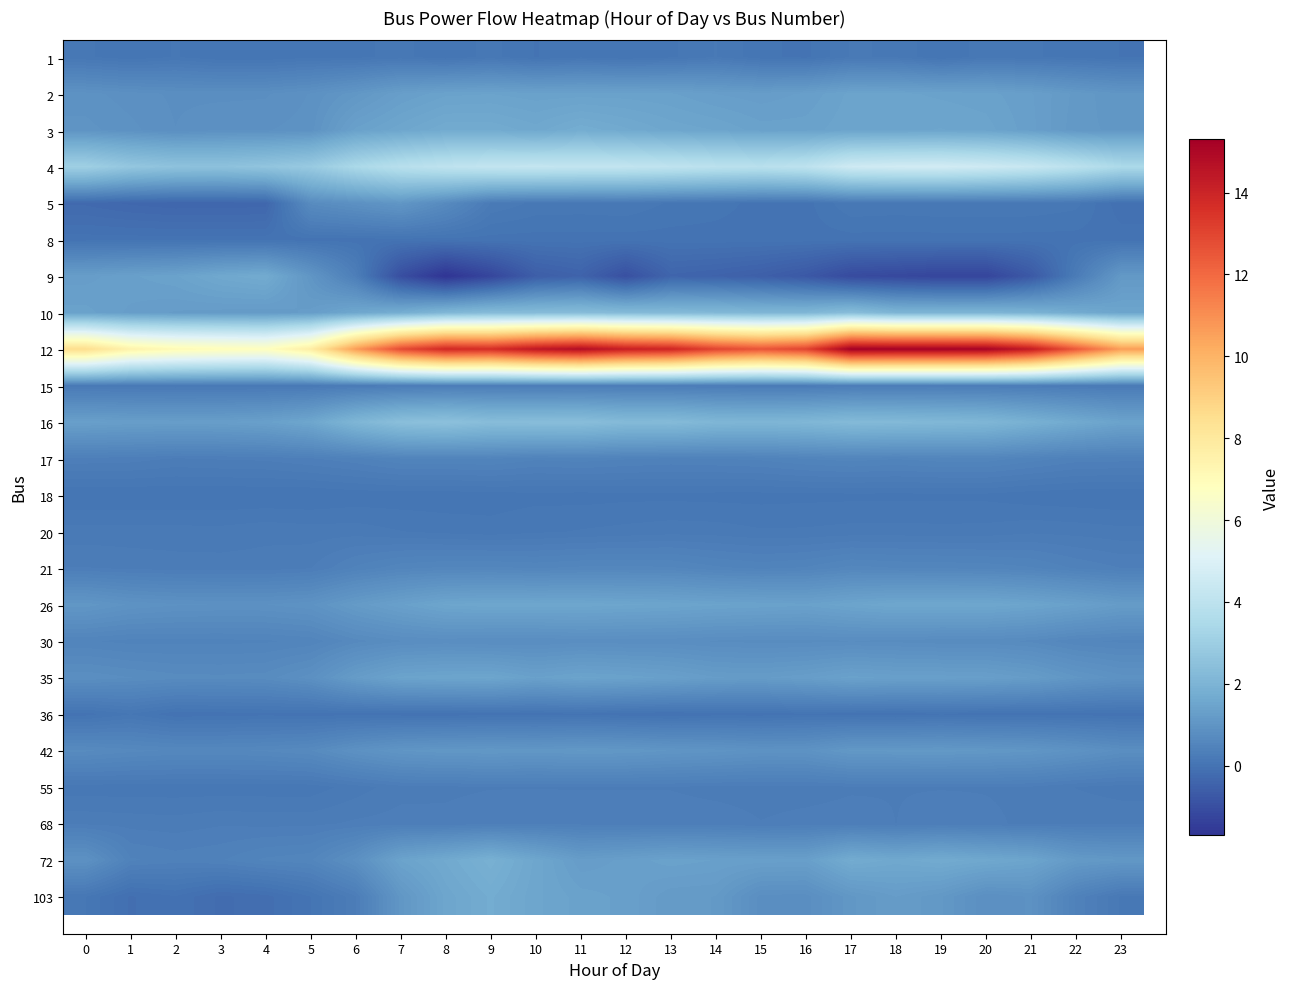

Reading left to right, transcribe all the data shown in this chart.

1: 0=0.1	1=0.0	2=0.1	3=0.0	4=0.0	5=0.1	6=0.1	7=0.1	8=0.0	9=0.1	10=0.0	11=0.1	12=0.0	13=0.1	14=0.2	15=0.0	16=0.0	17=0.2	18=0.2	19=0.0	20=0.1	21=0.1	22=0.1	23=0.0
2: 0=0.9	1=0.9	2=0.8	3=0.8	4=0.8	5=0.9	6=1.1	7=1.3	8=1.4	9=1.4	10=1.4	11=1.4	12=1.4	13=1.4	14=1.3	15=1.3	16=1.3	17=1.4	18=1.4	19=1.4	20=1.4	21=1.3	22=1.1	23=1.0
3: 0=1.0	1=0.9	2=0.8	3=0.9	4=0.9	5=0.9	6=1.4	7=1.5	8=1.7	9=1.7	10=1.6	11=1.7	12=1.6	13=1.5	14=1.5	15=1.4	16=1.4	17=1.5	18=1.5	19=1.5	20=1.5	21=1.3	22=1.1	23=1.1
4: 0=3.1	1=2.7	2=2.6	3=2.5	4=2.6	5=2.8	6=3.4	7=3.8	8=4.1	9=4.2	10=4.2	11=4.2	12=4.2	13=4.1	14=4.0	15=3.9	16=4.0	17=4.6	18=4.6	19=4.7	20=4.5	21=4.3	22=3.9	23=3.5
5: 0=-0.3	1=-0.3	2=-0.4	3=-0.4	4=-0.3	5=0.7	6=0.9	7=1.1	8=0.7	9=0.2	10=0.1	11=0.1	12=0.2	13=0.1	14=0.1	15=0.0	16=0.0	17=0.2	18=0.1	19=0.2	20=0.2	21=0.2	22=0.1	23=-0.1
8: 0=0.0	1=0.0	2=0.0	3=0.0	4=0.0	5=0.0	6=0.0	7=0.0	8=0.0	9=0.0	10=0.0	11=0.0	12=0.0	13=0.0	14=0.0	15=0.0	16=0.0	17=0.0	18=0.0	19=0.0	20=0.0	21=0.0	22=0.0	23=0.0
9: 0=1.3	1=1.3	2=1.4	3=1.6	4=1.7	5=1.0	6=0.3	7=-1.0	8=-1.7	9=-1.2	10=-0.6	11=-0.4	12=-1.0	13=-0.4	14=-0.4	15=-0.5	16=-0.7	17=-1.1	18=-1.2	19=-1.2	20=-1.2	21=-0.7	22=0.3	23=1.1
10: 0=1.4	1=1.3	2=1.2	3=1.2	4=1.2	5=1.2	6=1.6	7=1.8	8=2.1	9=2.3	10=2.3	11=2.3	12=2.2	13=2.2	14=2.2	15=2.1	16=2.1	17=2.3	18=2.0	19=2.0	20=2.0	21=1.9	22=1.7	23=1.5
12: 0=8.5	1=7.5	2=7.1	3=6.9	4=6.8	5=7.7	6=10.6	7=12.8	8=13.9	9=13.7	10=14.5	11=14.8	12=14.2	13=14.0	14=13.0	15=12.6	16=13.0	17=15.3	18=15.3	19=15.2	20=15.2	21=14.3	22=12.4	23=10.6
15: 0=0.2	1=0.2	2=0.2	3=0.2	4=0.2	5=0.2	6=0.2	7=0.3	8=0.3	9=0.3	10=0.3	11=0.3	12=0.3	13=0.3	14=0.3	15=0.2	16=0.2	17=0.3	18=0.3	19=0.3	20=0.3	21=0.3	22=0.2	23=0.2
16: 0=1.3	1=1.3	2=1.3	3=1.3	4=1.3	5=1.5	6=2.1	7=2.4	8=2.5	9=2.3	10=2.4	11=2.4	12=2.2	13=2.2	14=2.1	15=2.1	16=2.1	17=2.2	18=2.2	19=2.1	20=2.1	21=1.9	22=1.6	23=1.4
17: 0=0.3	1=0.3	2=0.3	3=0.3	4=0.3	5=0.4	6=0.4	7=0.5	8=0.5	9=0.5	10=0.4	11=0.5	12=0.4	13=0.4	14=0.4	15=0.4	16=0.5	17=0.5	18=0.5	19=0.5	20=0.5	21=0.5	22=0.4	23=0.4
18: 0=0.0	1=0.0	2=0.0	3=0.0	4=0.0	5=0.0	6=0.0	7=0.1	8=0.1	9=0.1	10=0.1	11=0.1	12=0.1	13=0.1	14=0.1	15=0.1	16=0.1	17=0.1	18=0.1	19=0.1	20=0.1	21=0.1	22=0.0	23=0.0
20: 0=0.2	1=0.2	2=0.2	3=0.2	4=0.2	5=0.2	6=0.2	7=0.2	8=0.1	9=0.1	10=0.1	11=0.2	12=0.2	13=0.2	14=0.2	15=0.2	16=0.2	17=0.2	18=0.2	19=0.2	20=0.2	21=0.2	22=0.2	23=0.2
21: 0=0.3	1=0.3	2=0.3	3=0.3	4=0.3	5=0.3	6=0.4	7=0.5	8=0.6	9=0.6	10=0.6	11=0.6	12=0.6	13=0.6	14=0.5	15=0.5	16=0.5	17=0.6	18=0.6	19=0.6	20=0.5	21=0.5	22=0.4	23=0.4
26: 0=1.1	1=0.9	2=0.9	3=0.9	4=0.9	5=0.9	6=1.2	7=1.3	8=1.5	9=1.5	10=1.5	11=1.5	12=1.5	13=1.5	14=1.4	15=1.4	16=1.4	17=1.5	18=1.6	19=1.6	20=1.6	21=1.5	22=1.4	23=1.2
30: 0=0.5	1=0.5	2=0.5	3=0.5	4=0.5	5=0.5	6=0.7	7=0.8	8=0.8	9=0.8	10=0.8	11=0.8	12=0.8	13=0.8	14=0.8	15=0.7	16=0.7	17=0.8	18=0.7	19=0.7	20=0.7	21=0.7	22=0.6	23=0.5
35: 0=0.8	1=0.8	2=0.7	3=0.7	4=0.7	5=0.9	6=1.2	7=1.4	8=1.5	9=1.5	10=1.4	11=1.4	12=1.4	13=1.3	14=1.2	15=1.2	16=1.3	17=1.4	18=1.3	19=1.3	20=1.3	21=1.2	22=1.0	23=0.9
36: 0=0.0	1=0.1	2=-0.0	3=-0.0	4=0.0	5=-0.0	6=0.0	7=-0.0	8=-0.0	9=-0.0	10=-0.0	11=0.0	12=-0.0	13=-0.0	14=-0.0	15=-0.0	16=0.0	17=0.0	18=-0.0	19=0.0	20=-0.0	21=0.0	22=-0.0	23=-0.0
42: 0=0.7	1=0.6	2=0.6	3=0.6	4=0.6	5=0.7	6=0.9	7=1.0	8=1.1	9=1.1	10=1.1	11=1.1	12=1.1	13=1.0	14=1.0	15=0.9	16=0.9	17=1.1	18=1.1	19=1.1	20=1.1	21=1.0	22=0.9	23=0.8
55: 0=0.1	1=0.1	2=0.1	3=0.1	4=0.1	5=0.1	6=0.2	7=0.3	8=0.3	9=0.3	10=0.3	11=0.3	12=0.3	13=0.3	14=0.3	15=0.3	16=0.3	17=0.3	18=0.3	19=0.3	20=0.3	21=0.3	22=0.2	23=0.2
68: 0=0.3	1=0.3	2=0.3	3=0.3	4=0.3	5=0.3	6=0.3	7=0.3	8=0.3	9=0.3	10=0.3	11=0.3	12=0.3	13=0.3	14=0.3	15=0.3	16=0.3	17=0.3	18=0.3	19=0.3	20=0.3	21=0.3	22=0.3	23=0.3
72: 0=0.9	1=0.4	2=0.4	3=0.4	4=0.5	5=0.5	6=0.9	7=1.4	8=1.6	9=1.9	10=1.5	11=1.2	12=1.3	13=1.4	14=1.4	15=1.3	16=1.3	17=1.7	18=1.6	19=1.7	20=1.6	21=1.5	22=1.2	23=1.1
103: 0=0.1	1=-0.1	2=-0.0	3=-0.2	4=-0.1	5=0.0	6=0.3	7=1.1	8=1.5	9=1.7	10=1.5	11=1.4	12=1.3	13=1.2	14=1.2	15=0.8	16=0.8	17=1.1	18=1.2	19=1.1	20=0.8	21=0.9	22=0.4	23=0.2